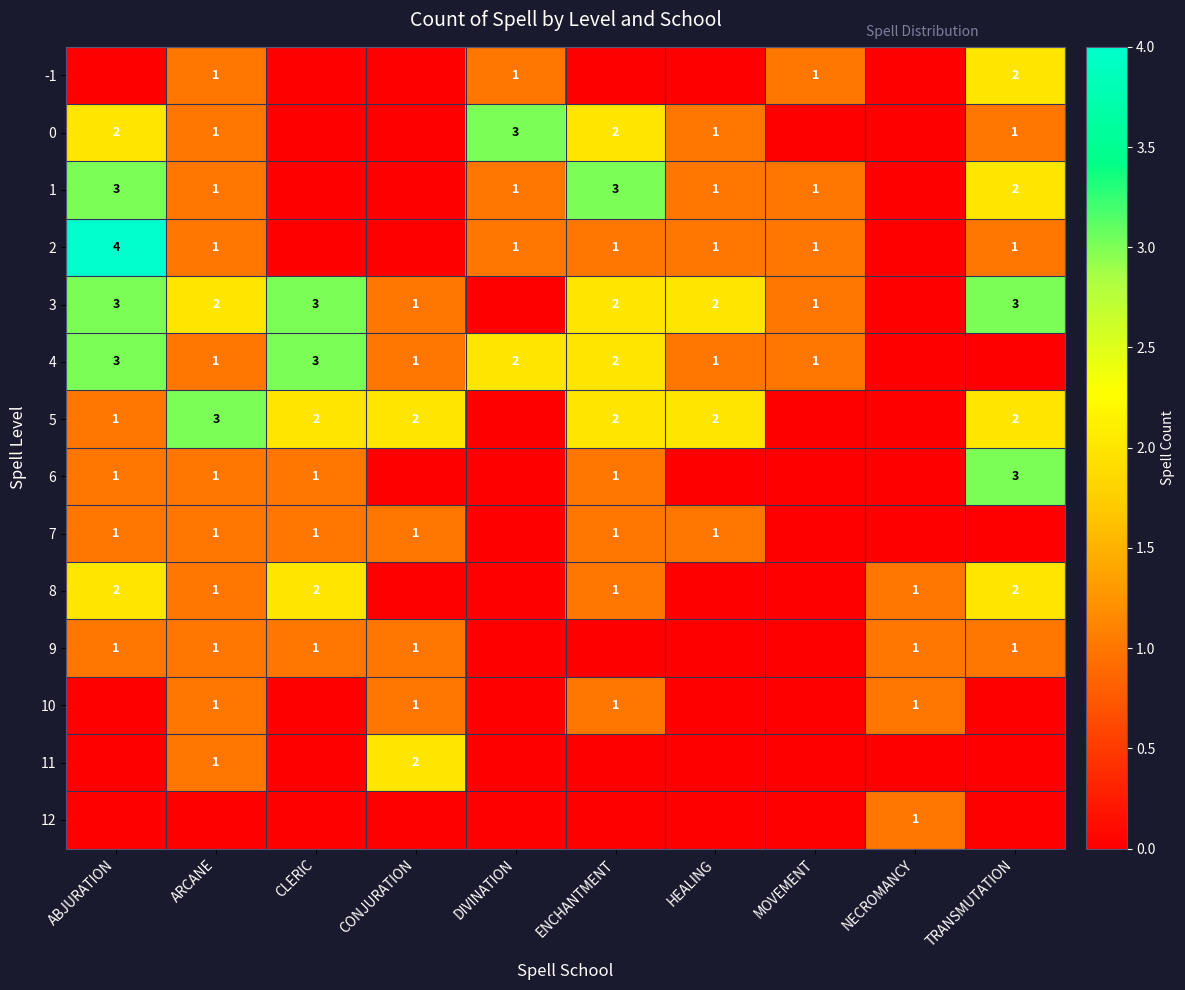

What is the spread (max minus min) of values at CLERIC?

3